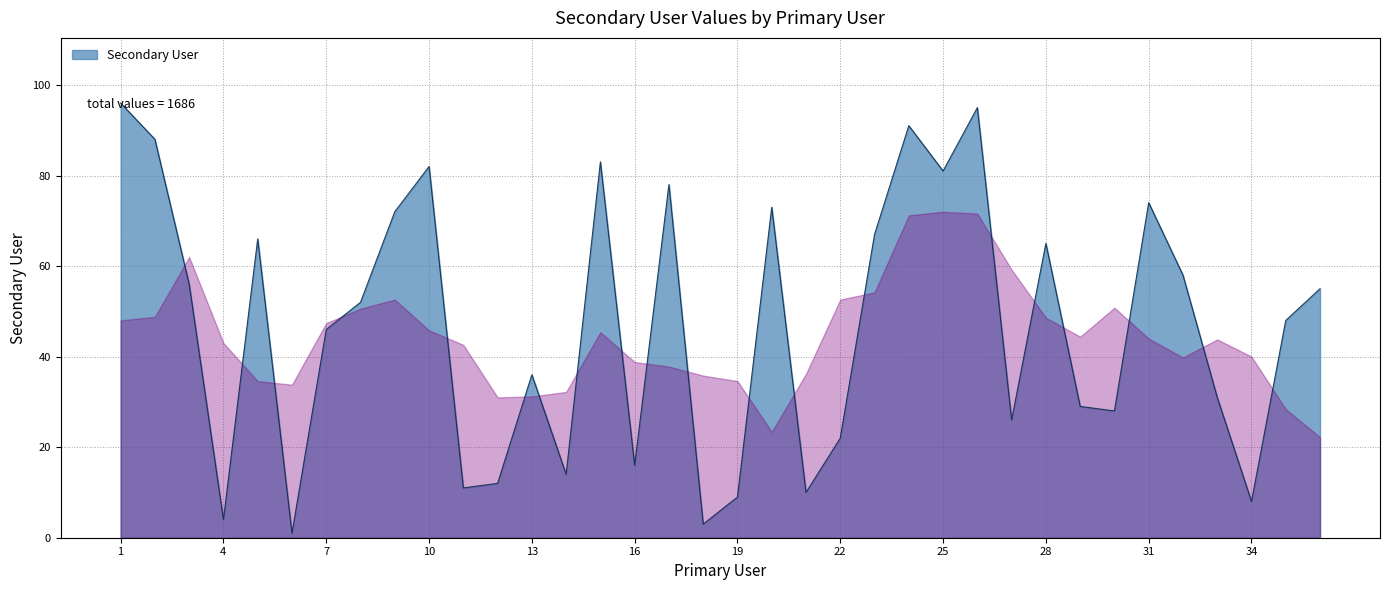

What is the difference between the maximum and minimum values?

95